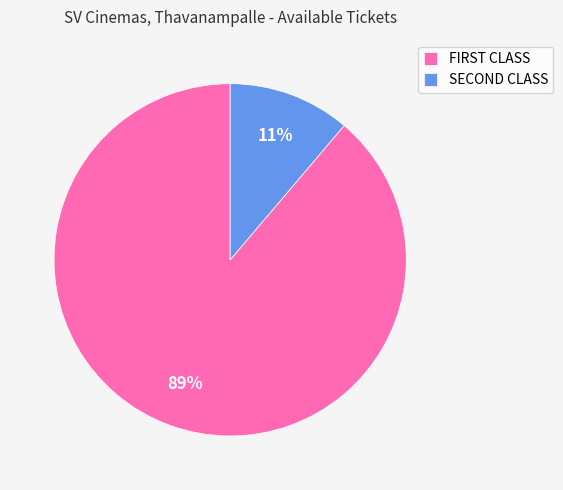

Which category has the smallest portion of the pie?

SECOND CLASS